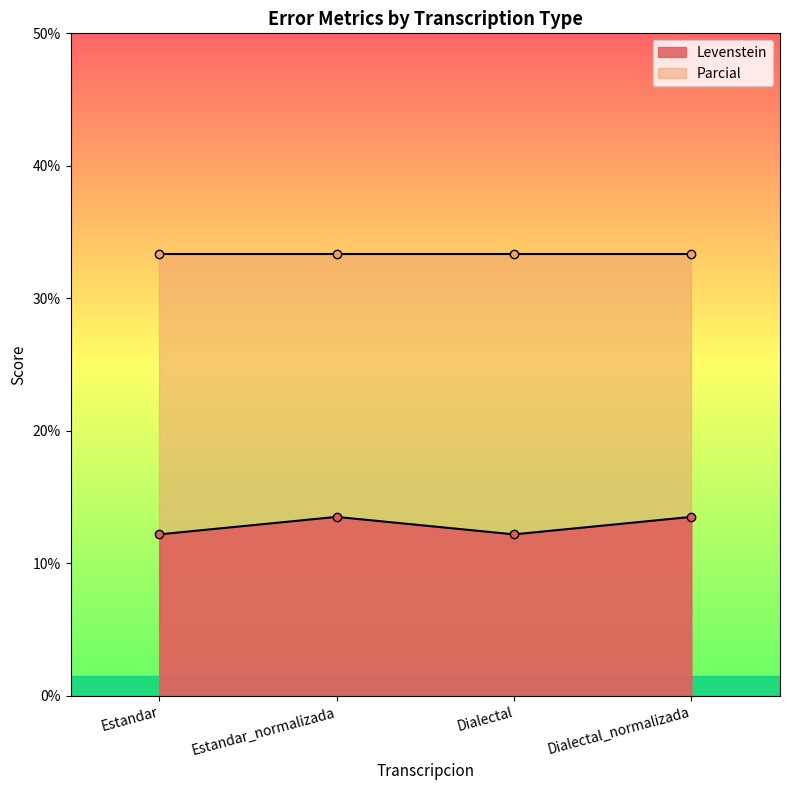

Approximately how many times larger is the value at Estandar compared to Dialectal?

1.0